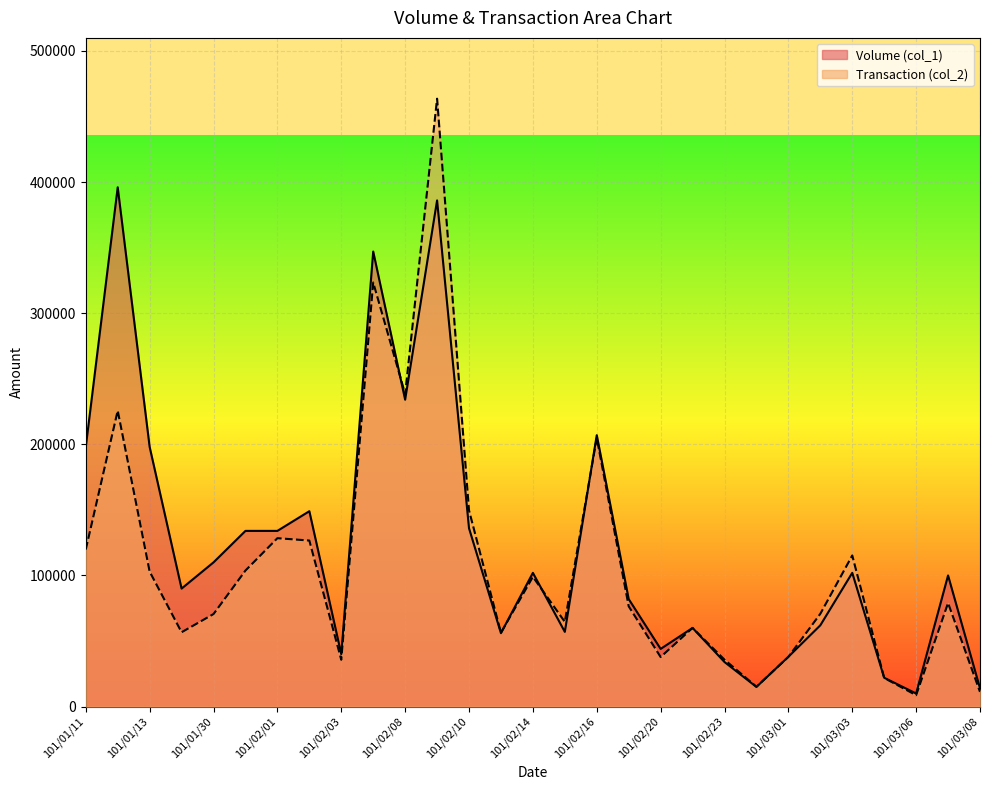

Which label corresponds to the smallest value in the chart?

101/03/06